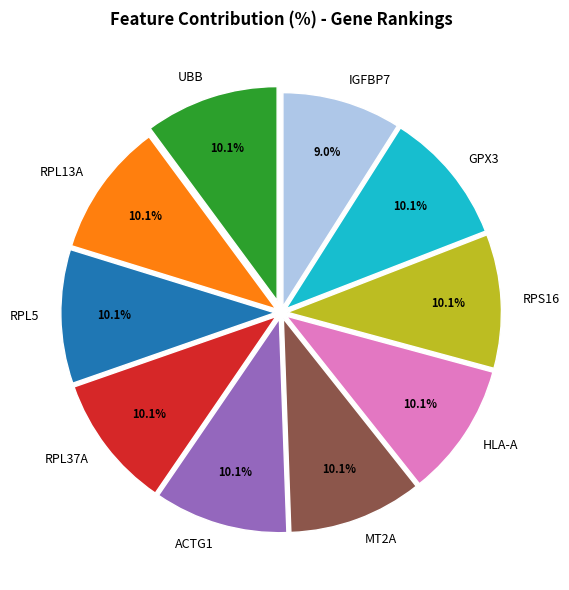

What is the total percentage of GPX3 and ACTG1?

20.2%